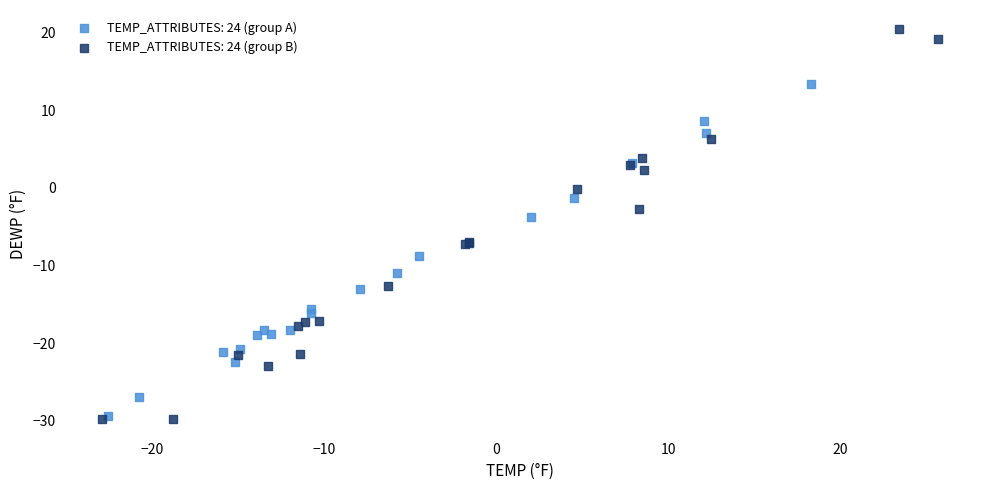

Which series has the largest Y range (max minus min)?

TEMP_ATTRIBUTES: 24 (group B)